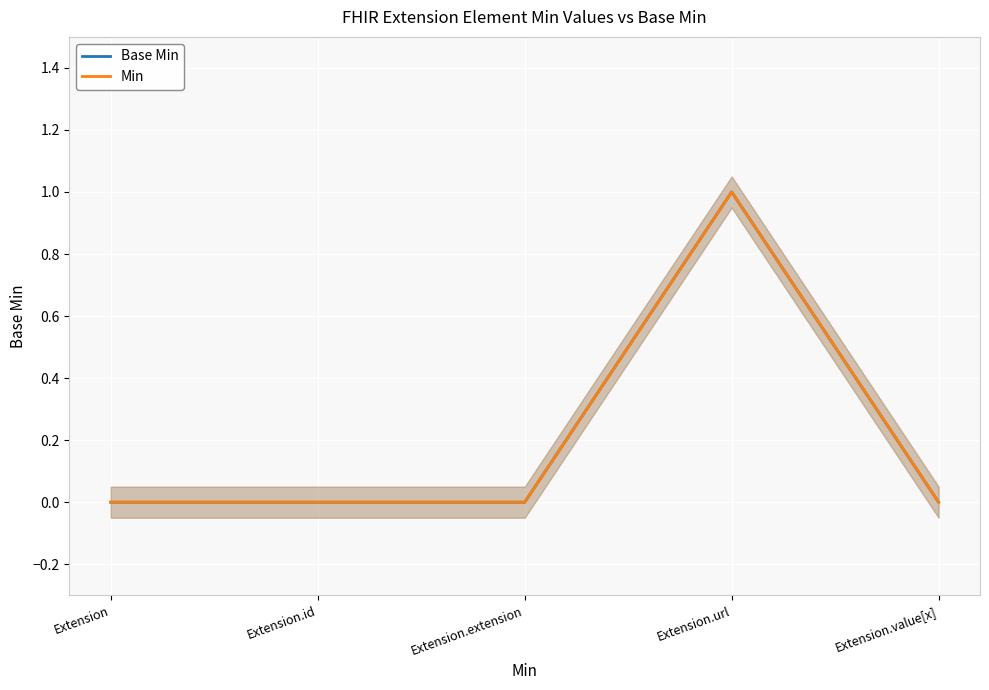

True or false: Min has a value of 1 at Extension.id.

False